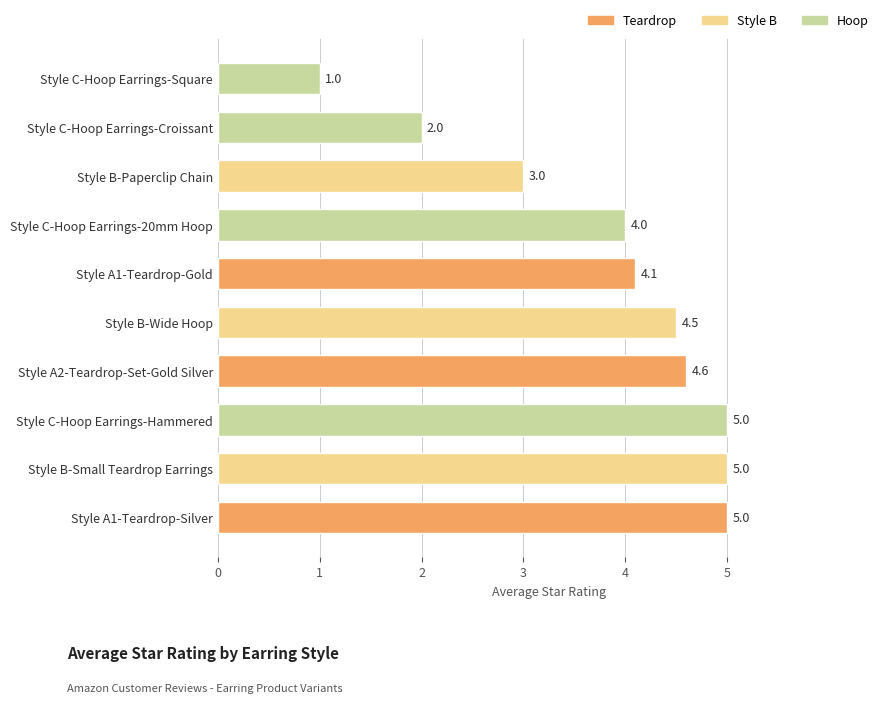

How many series are shown in this chart?

1